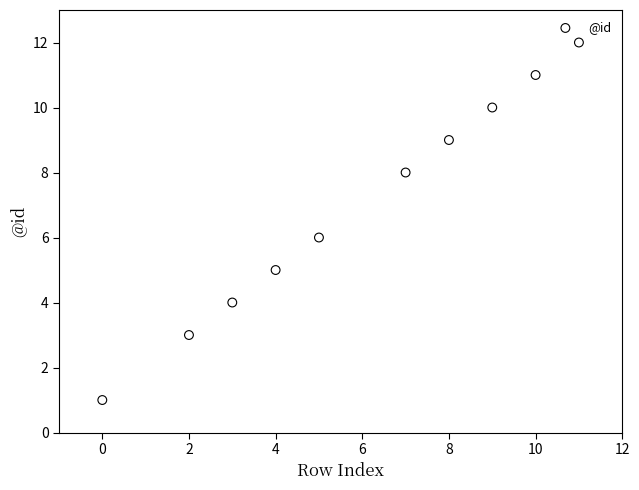

What is the average Y value?

7